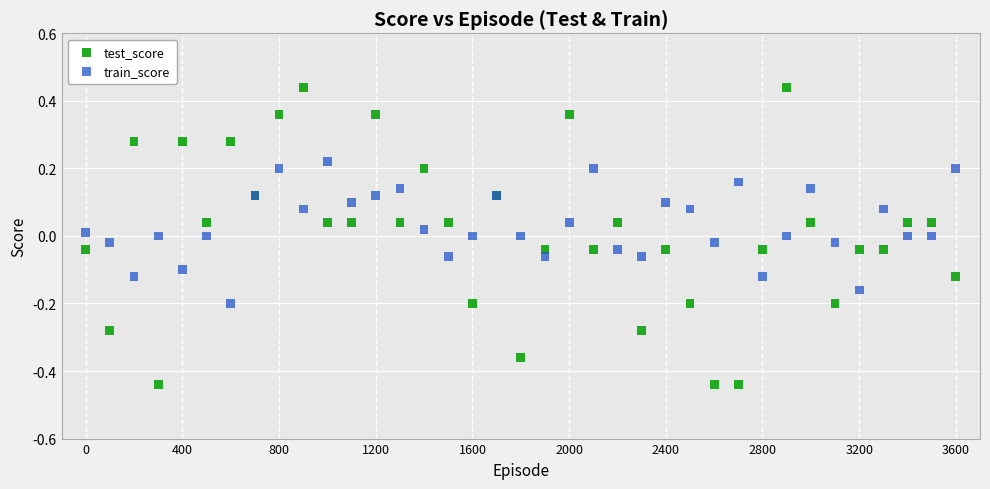

Which series has the widest spread of Y values?

test_score